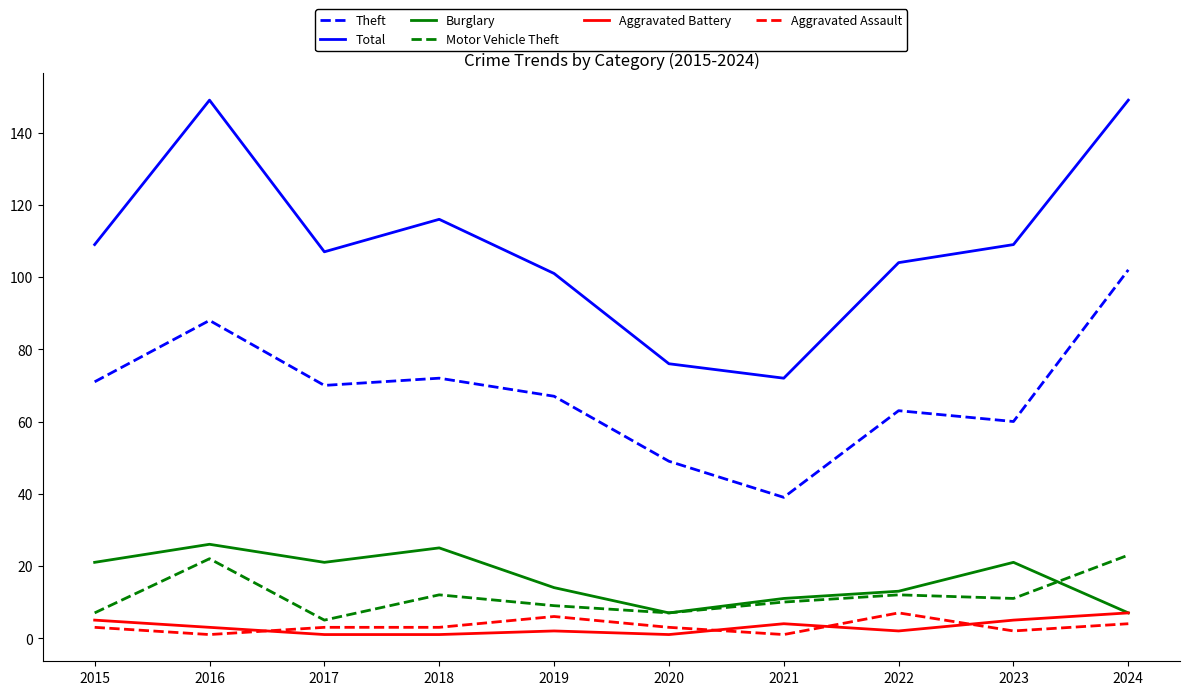

What is the smallest value displayed?

1